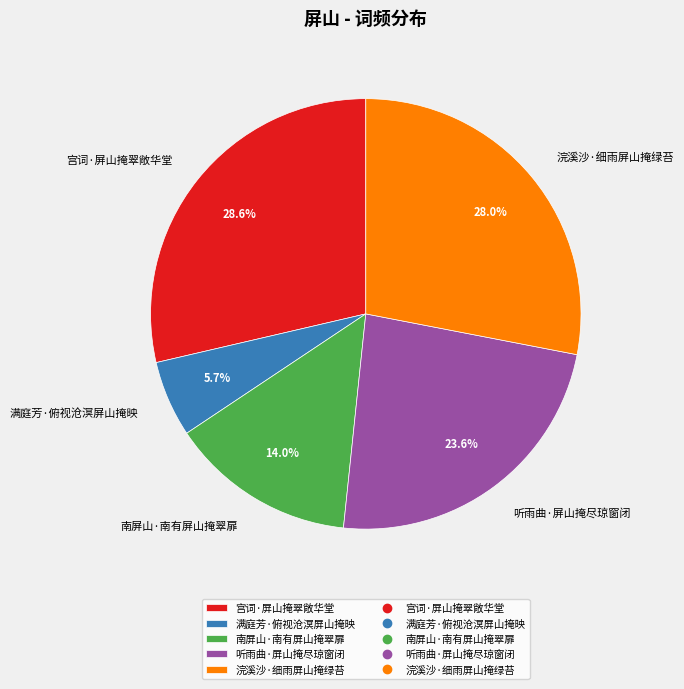

To the nearest percent, what is the average slice percentage?

20%